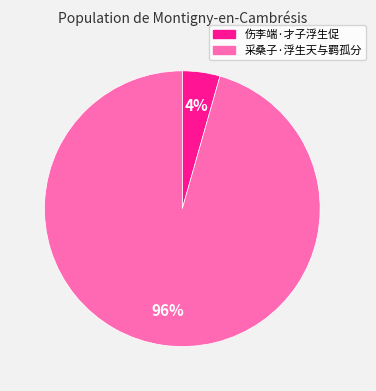

How many segments does this pie chart have?

2